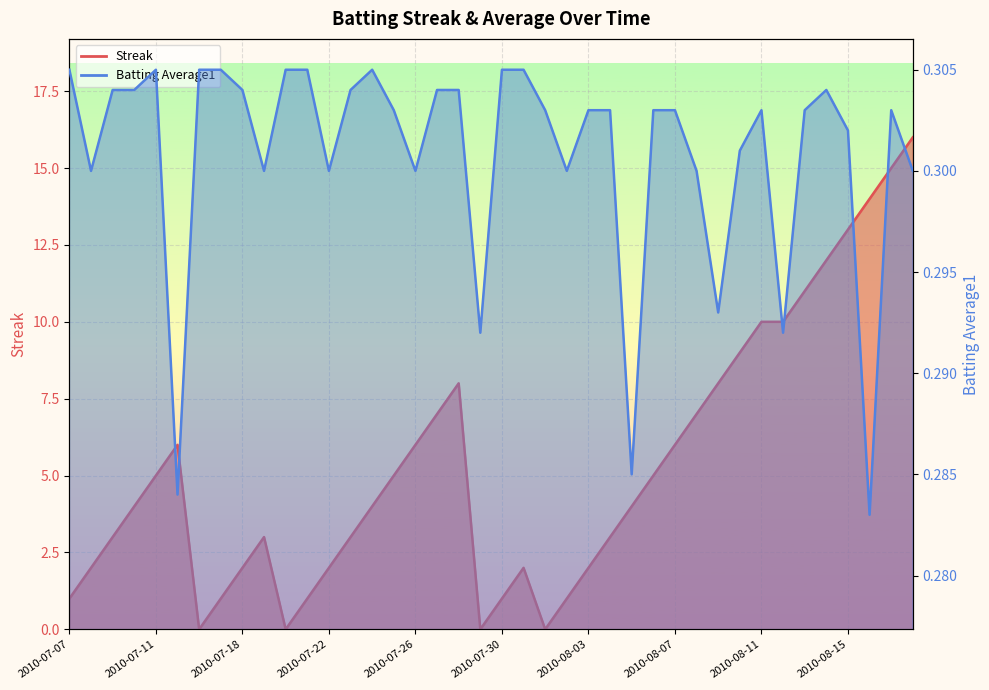

Is the value of Batting Average1 at 2010-08-10 greater than the value of Streak at 2010-07-09?

No